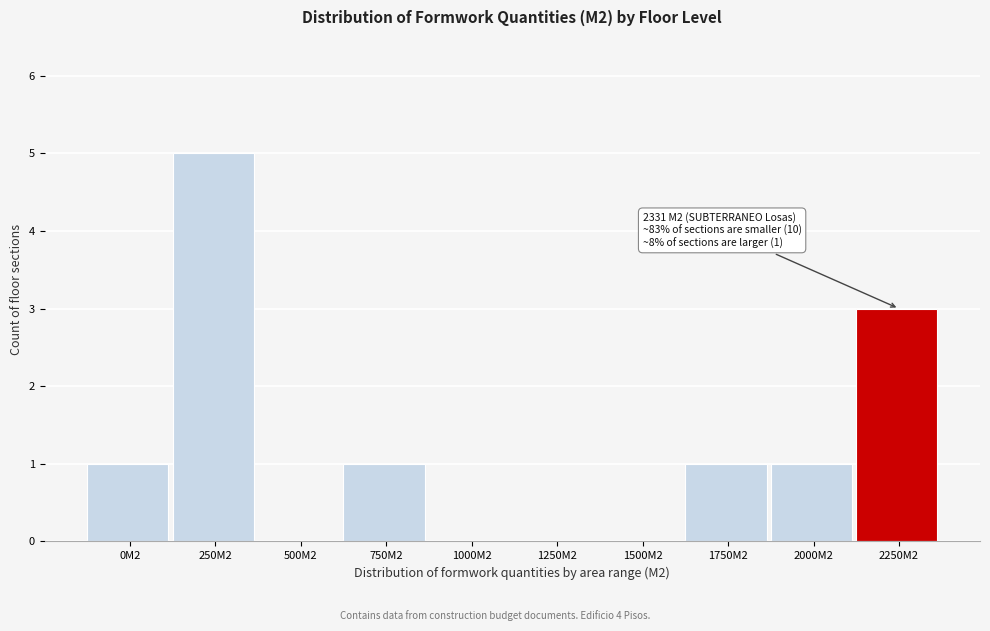

Reading left to right, transcribe all the data shown in this chart.

0M2=1	250M2=5	500M2=0	750M2=1	1000M2=0	1250M2=0	1500M2=0	1750M2=1	2000M2=1	2250M2=3